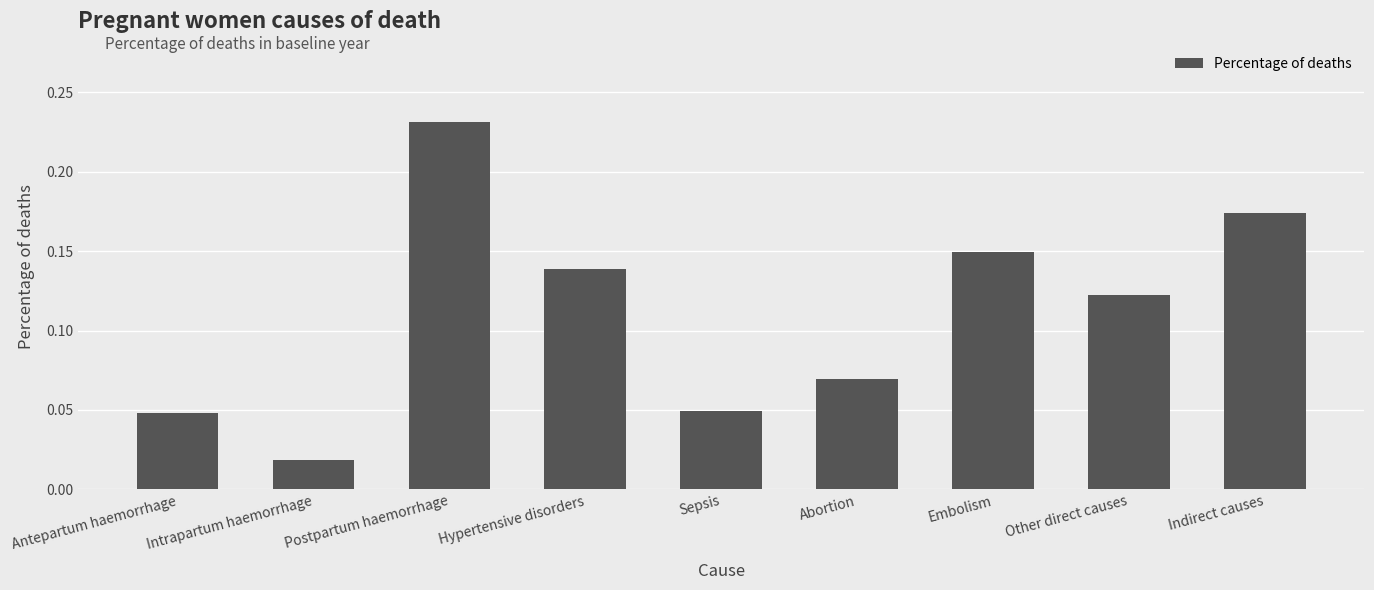

Where is the data nearest to the value 0?

Intrapartum haemorrhage